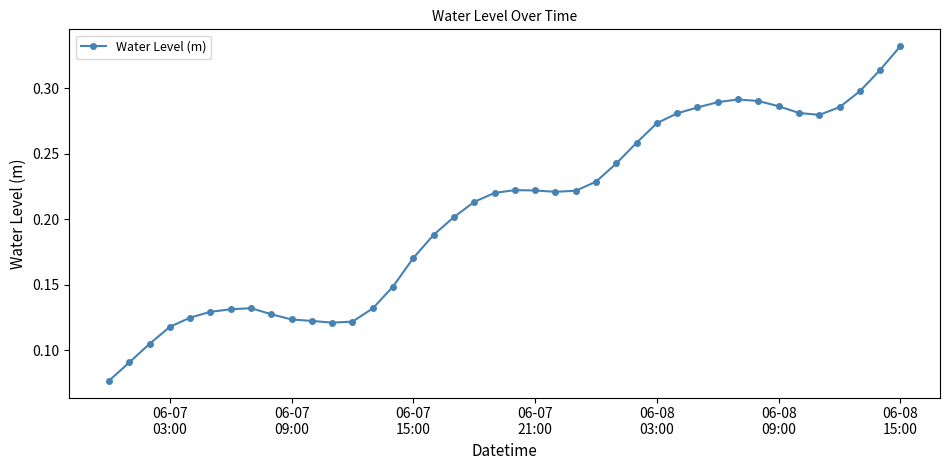

What is the sum of all values?

8.2